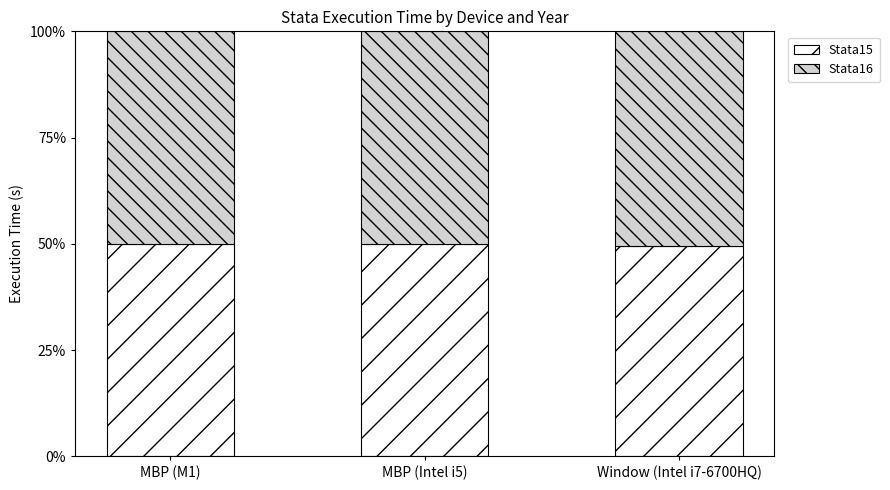

What is the total value across all series at MBP (M1)?

100.0